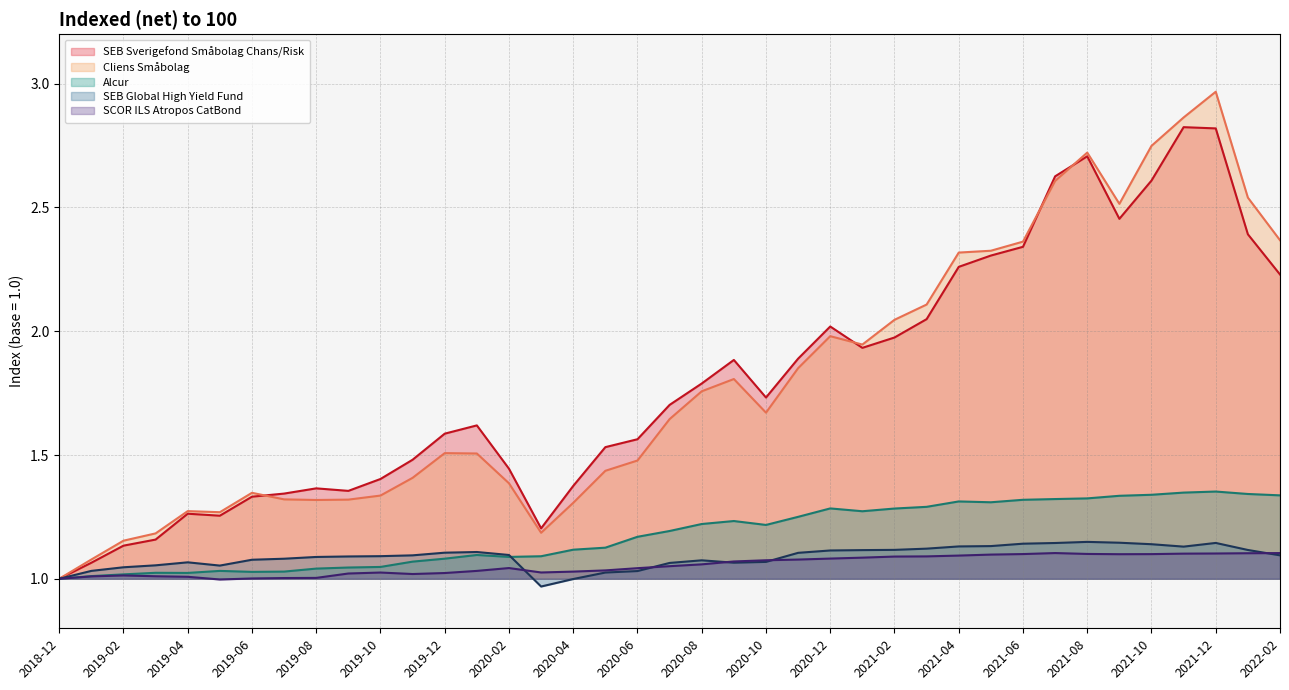

Which has a higher value, 2021-07 or 2021-06?

2021-07